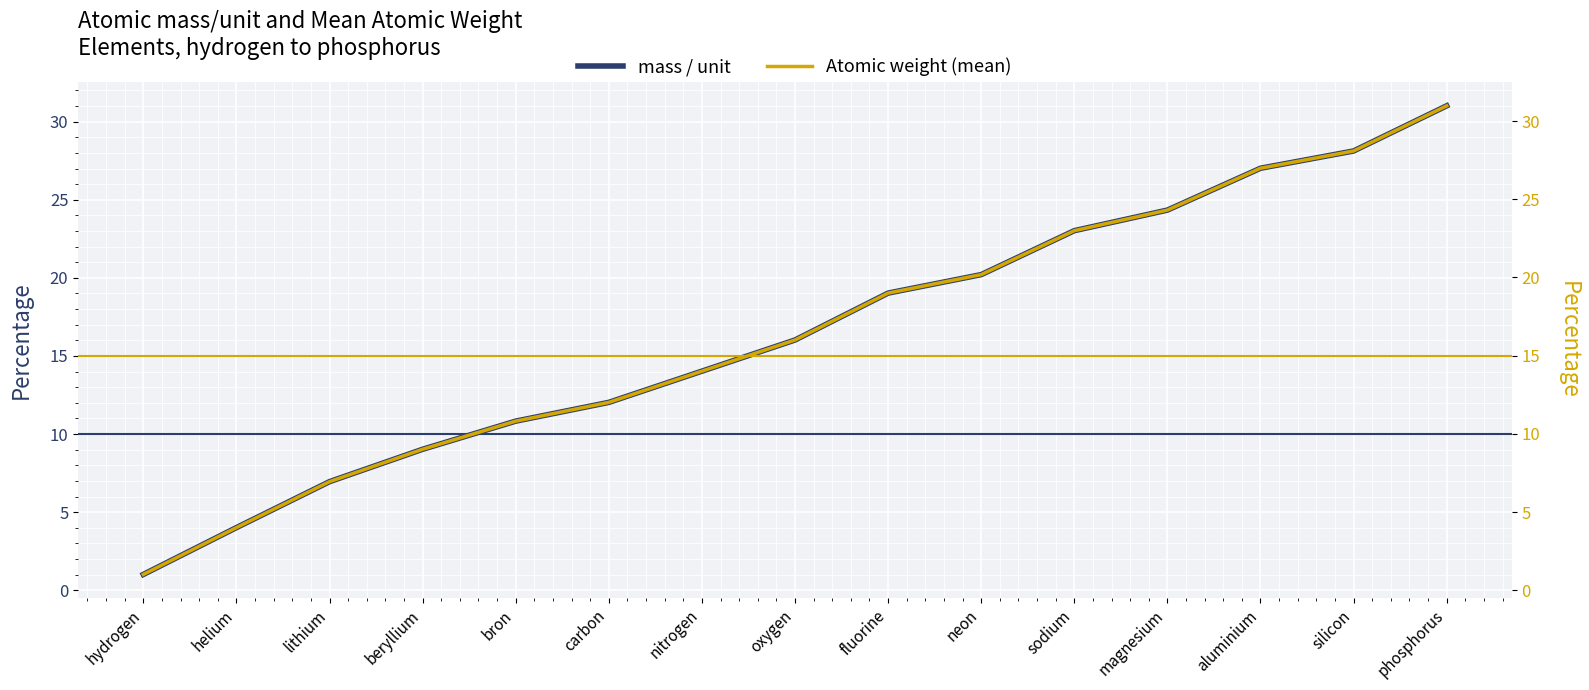

Which category has the highest value across all series?

phosphorus